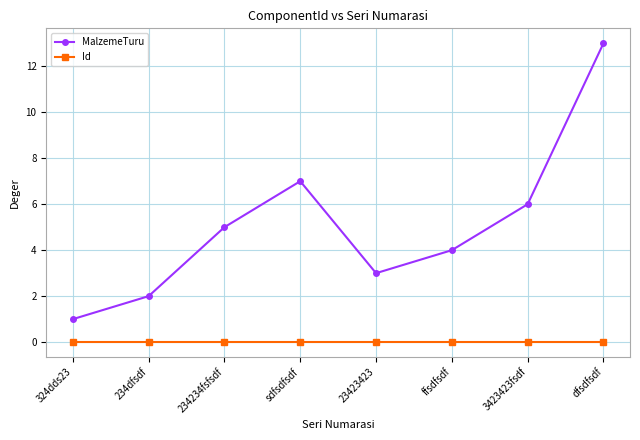

True or false: MalzemeTuru has a value of 2 at 234234fsfsdf.

False